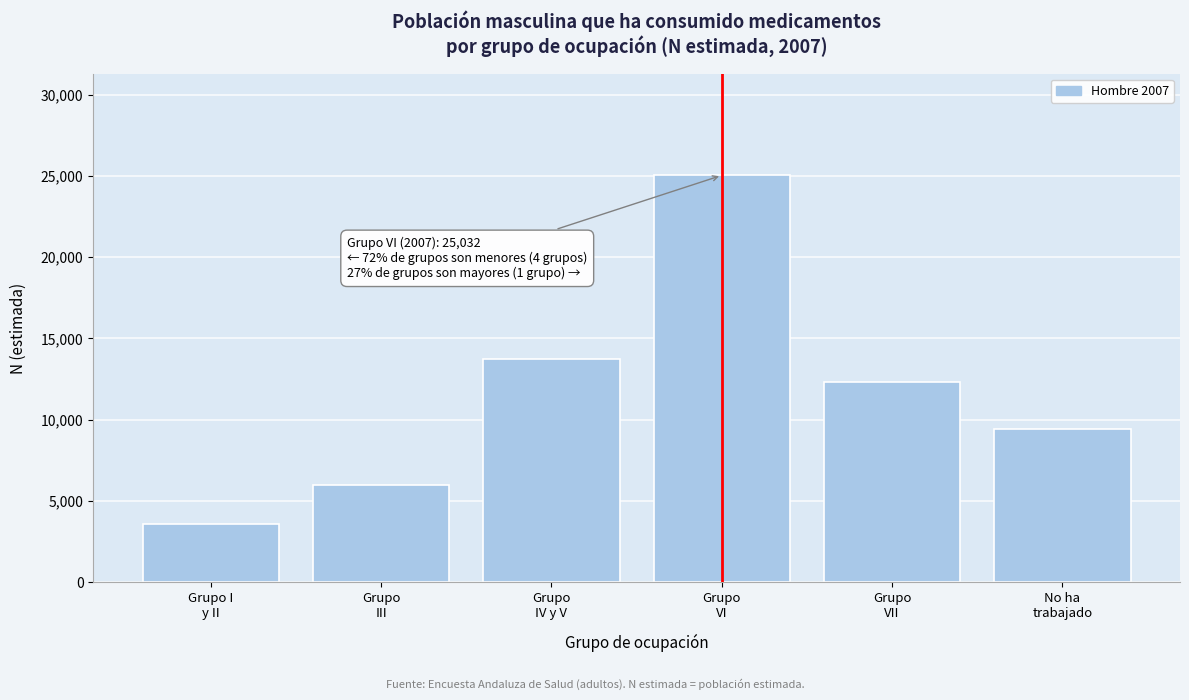

Reading left to right, transcribe all the data shown in this chart.

3591	5976	13724	25032	12321	9456